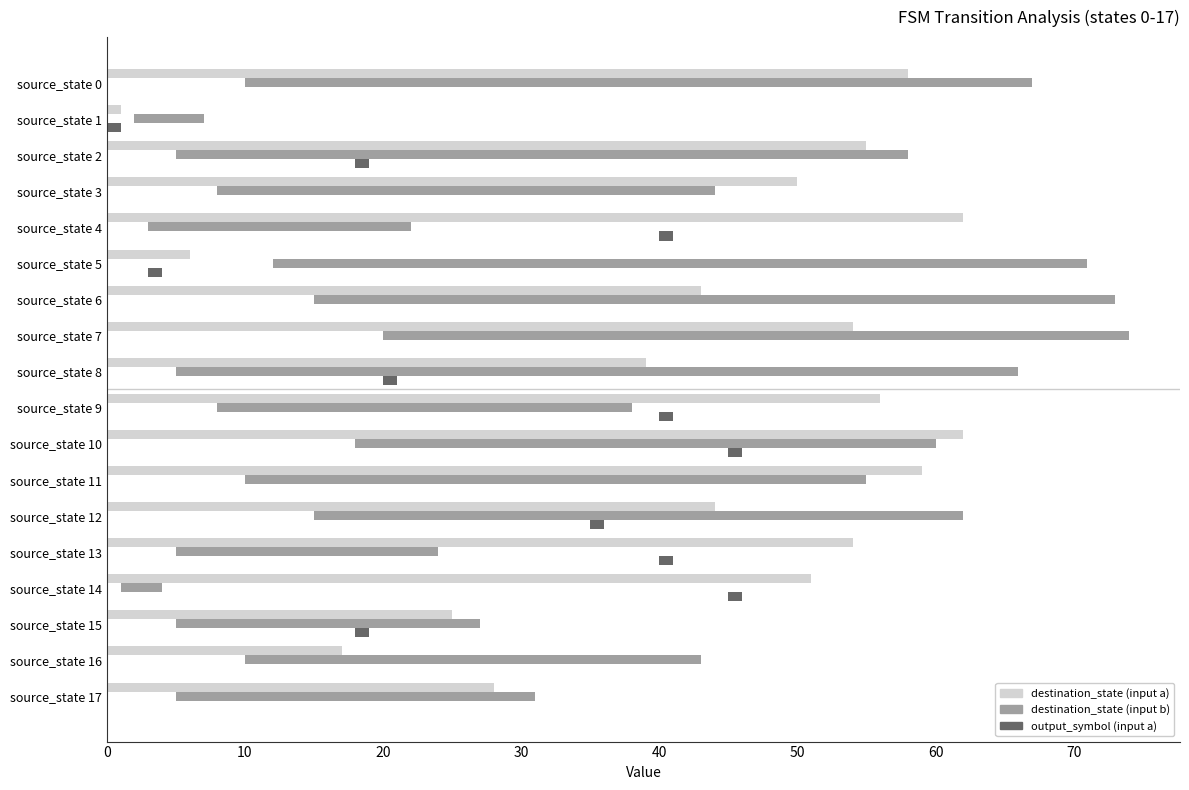

What is the sum of all destination_state (input a) values?

764